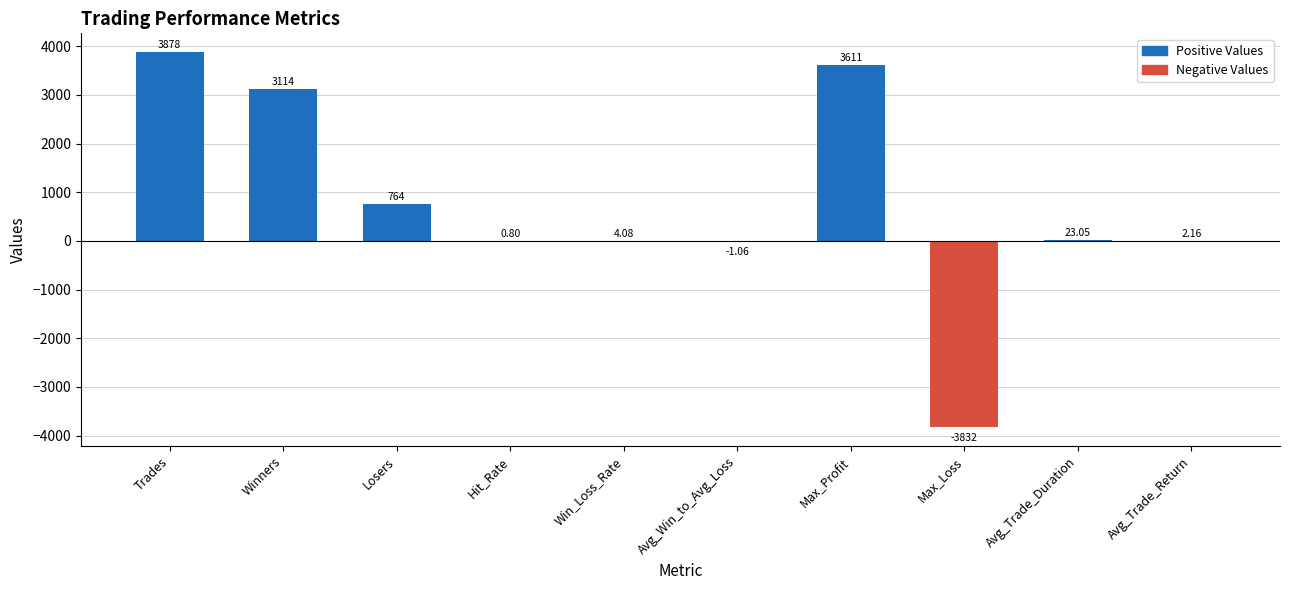

How many values are above zero?

8